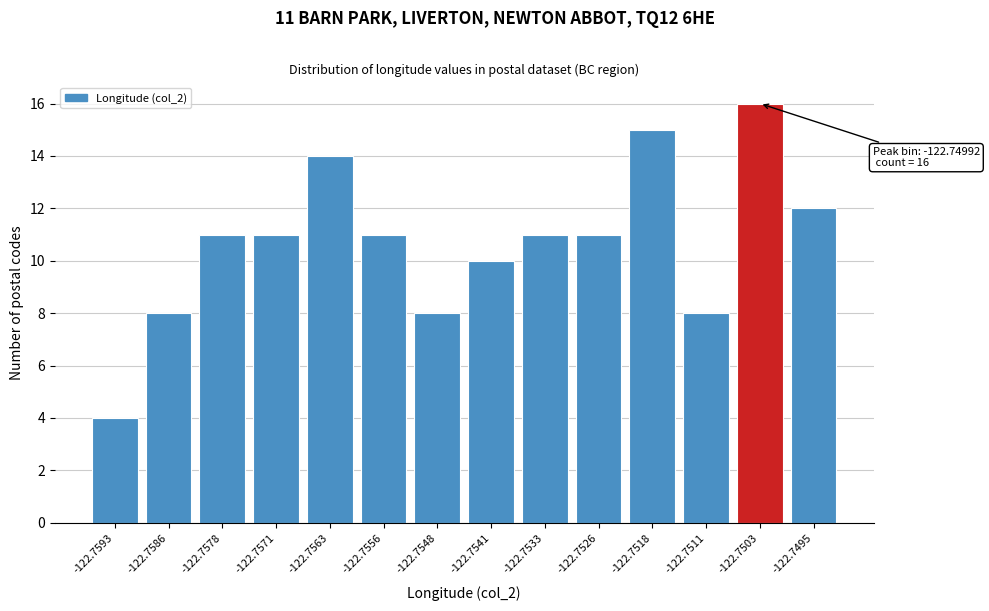

Reading left to right, extract all data points from this chart.

-122.7593=4	-122.7586=8	-122.7578=11	-122.7571=11	-122.7563=14	-122.7556=11	-122.7548=8	-122.7541=10	-122.7533=11	-122.7526=11	-122.7518=15	-122.7511=8	-122.7503=16	-122.7495=12